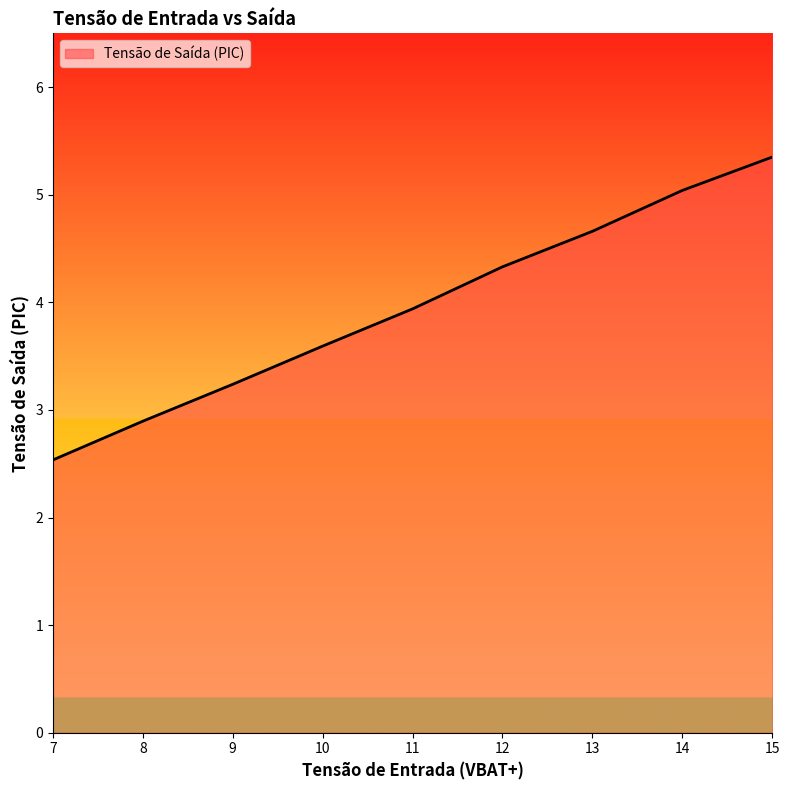

What is the difference between the values at 10 and 8?

0.7